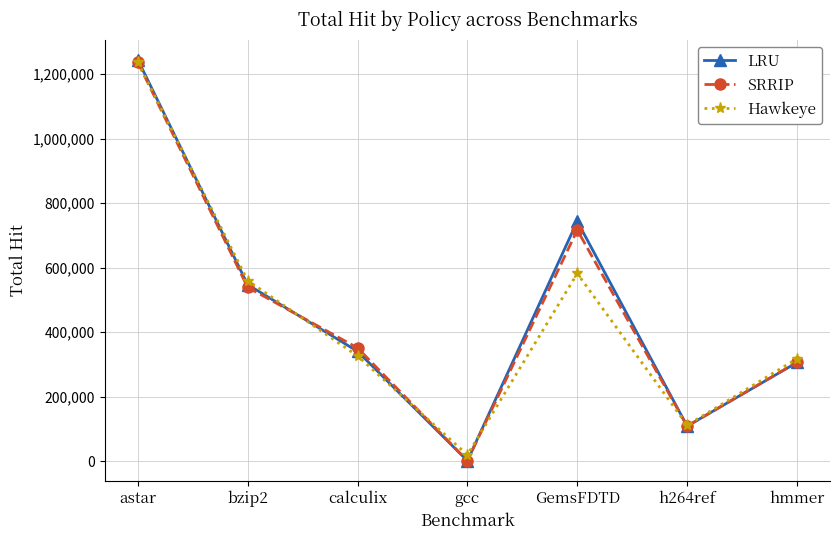

Reading left to right, extract all data points from this chart.

LRU: 1245194	547766	341068	1811	743948	109064	306380
SRRIP: 1237390	539473	351651	2049	716957	109219	307235
Hawkeye: 1237373	560367	326734	20244	582227	112112	318182